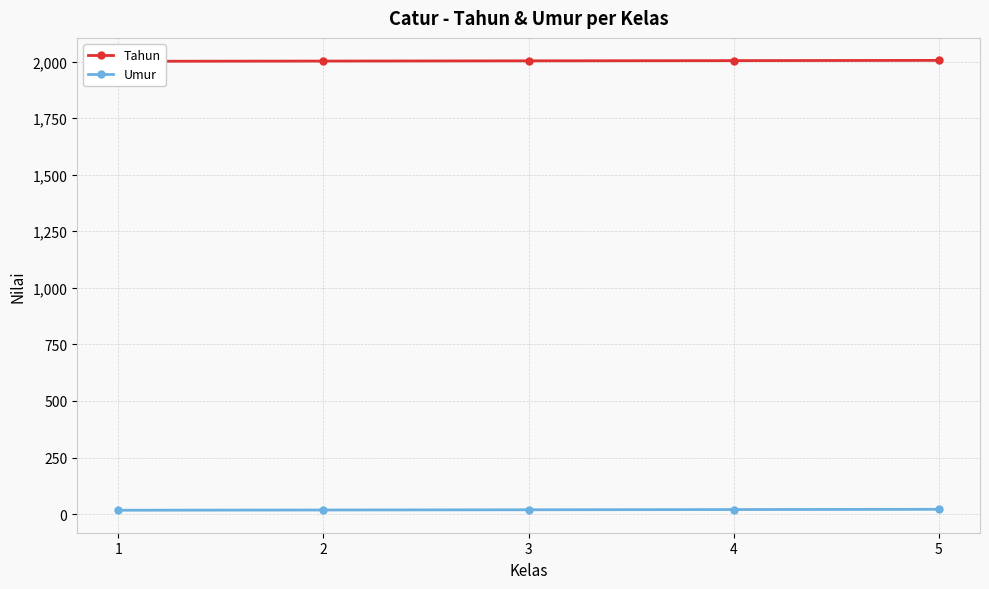

Which label corresponds to the smallest value in the chart?

1